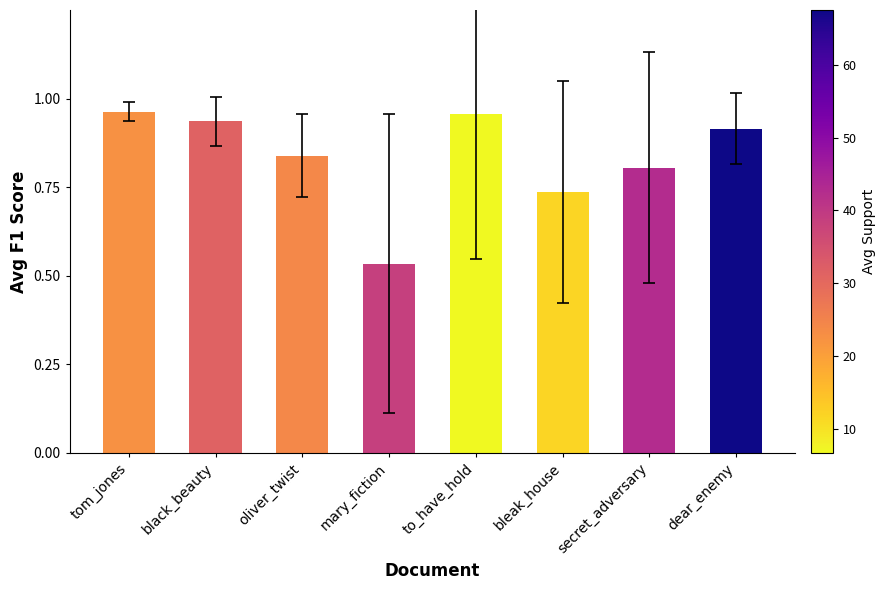

Which category has the lowest value across all series?

mary_fiction